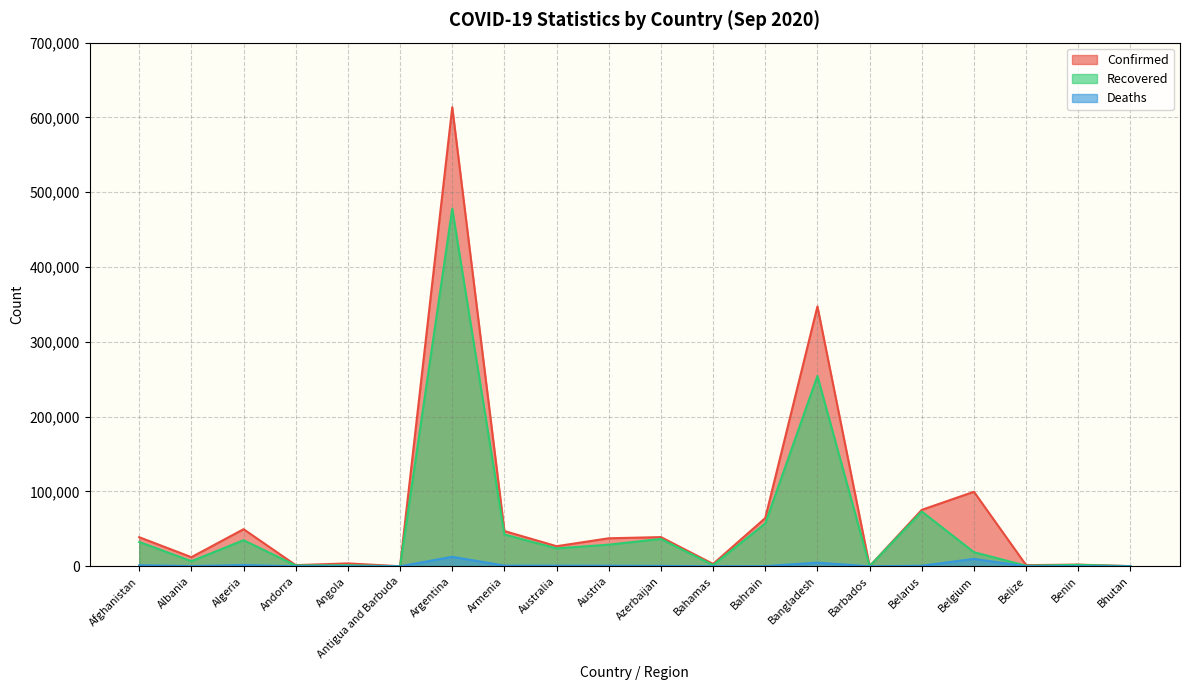

True or false: Confirmed and Deaths intersect in this chart.

False